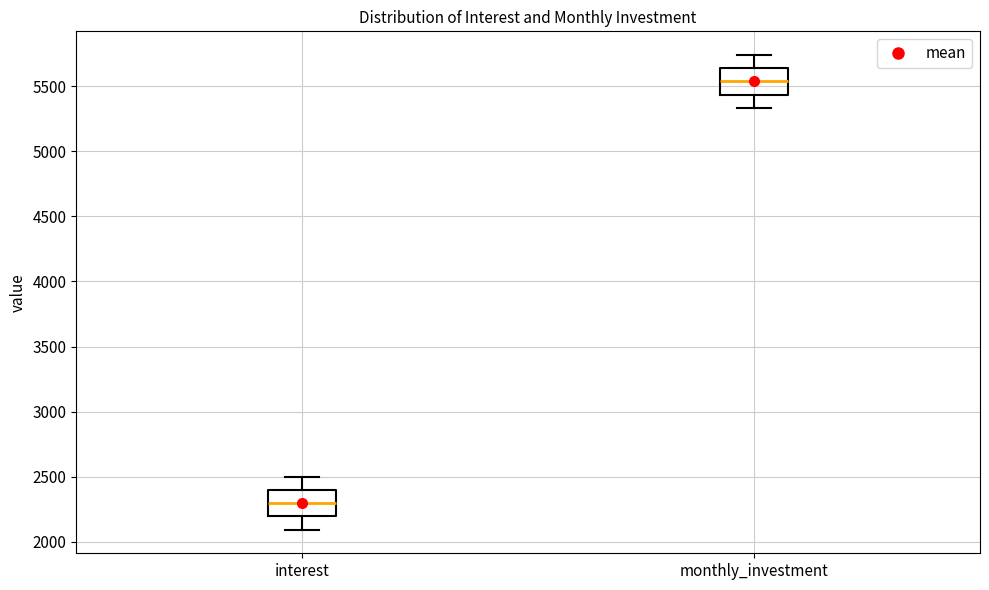

Where does the median line of the box for interest sit on the y-axis? The values are not printed on the chart, so give them approximately, as read against the axis.

2300